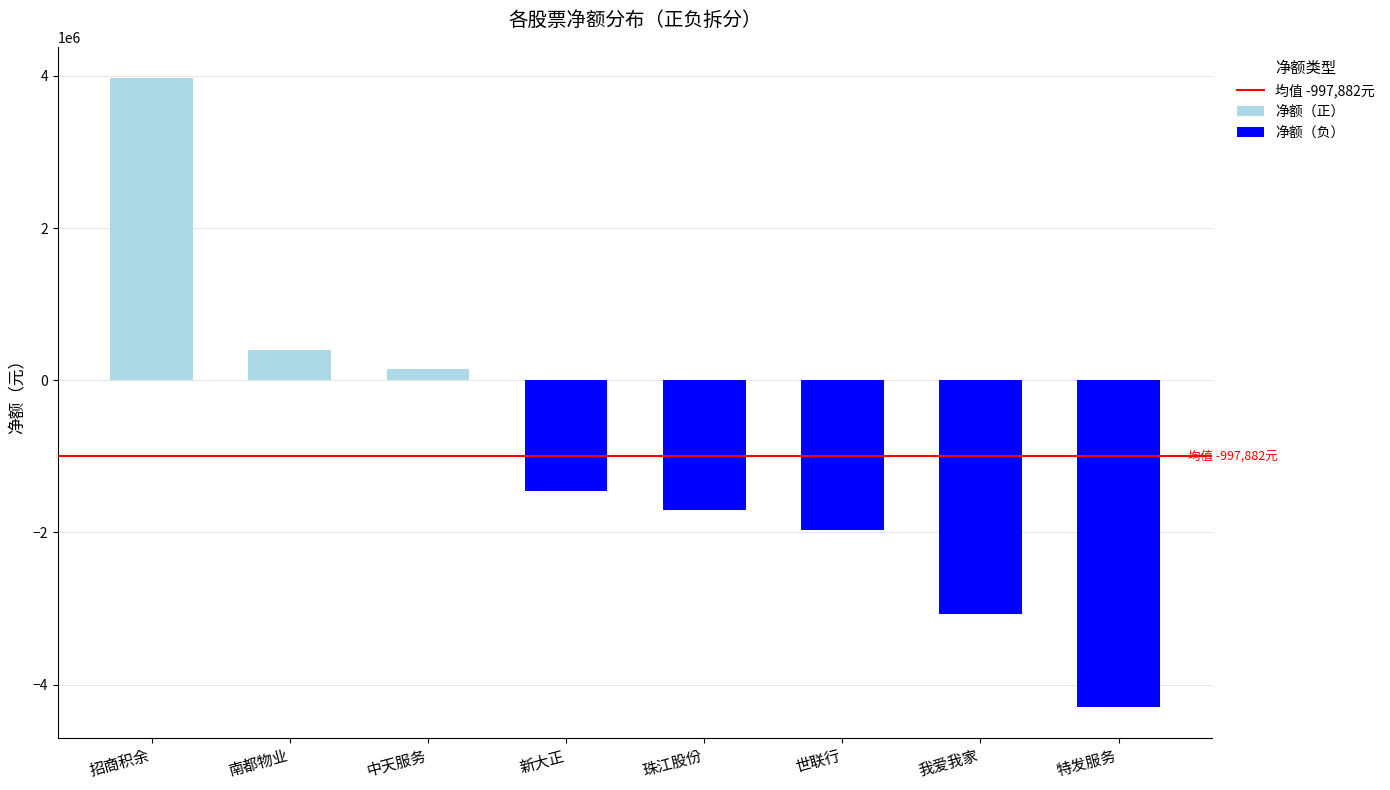

Where does the 净额 series first go above -1449793?

招商积余